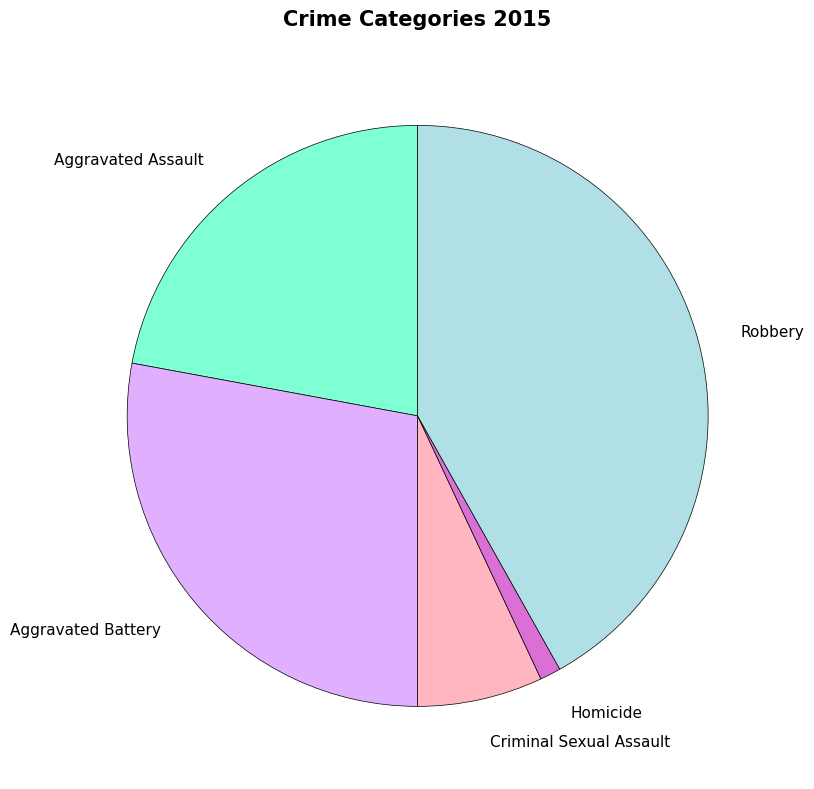

Combined, do Aggravated Assault and Criminal Sexual Assault account for over 50%?

No